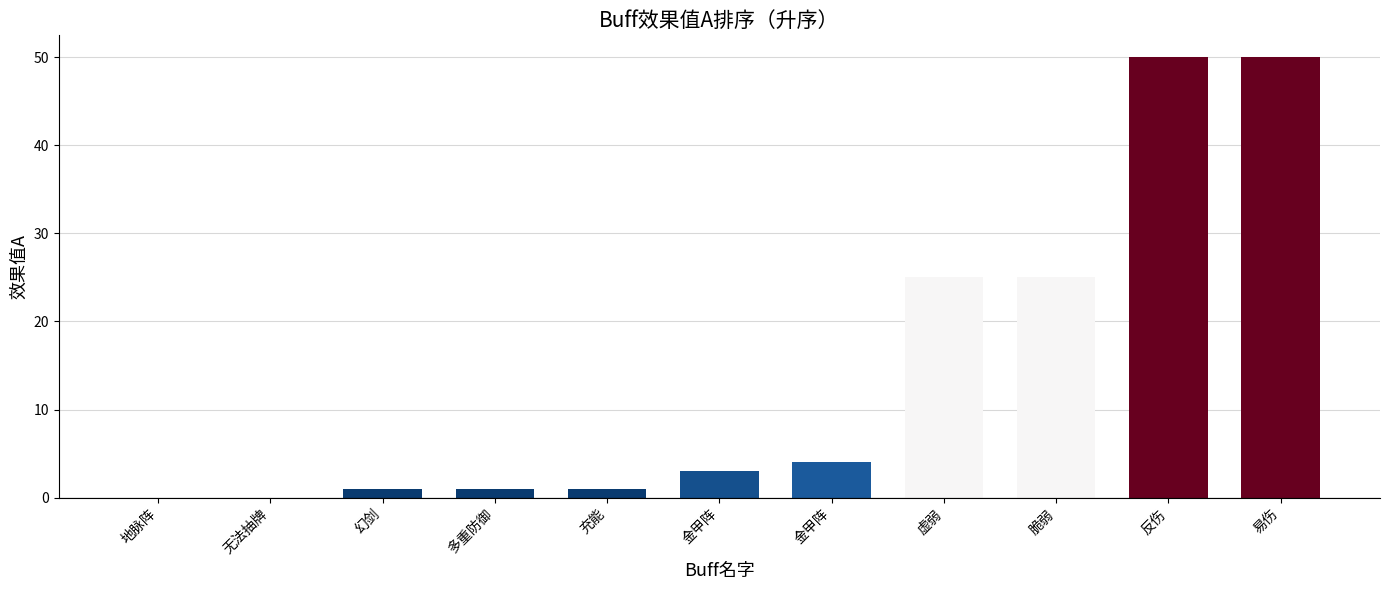

True or false: the data shows 0 at 地脉阵.

True